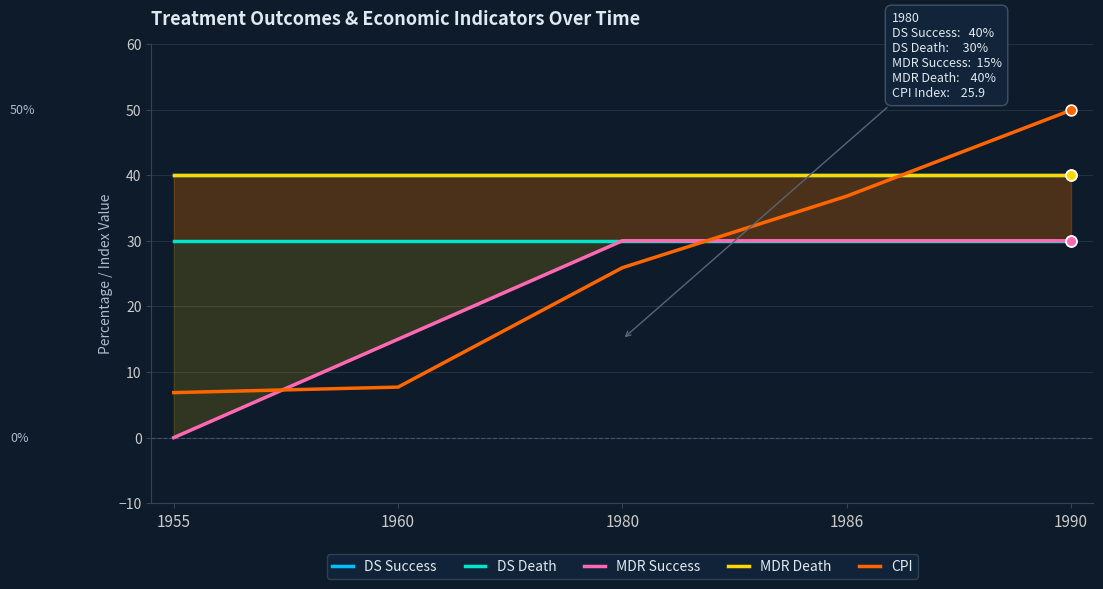

Which series contains the highest Y value?

CPI